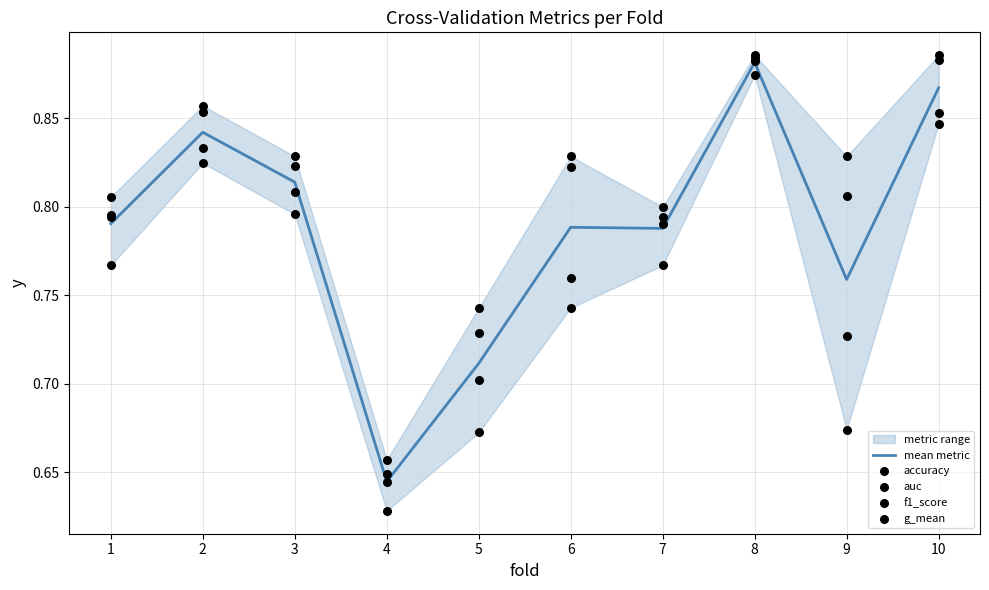

At how many categories does at least one series exceed 0?

10